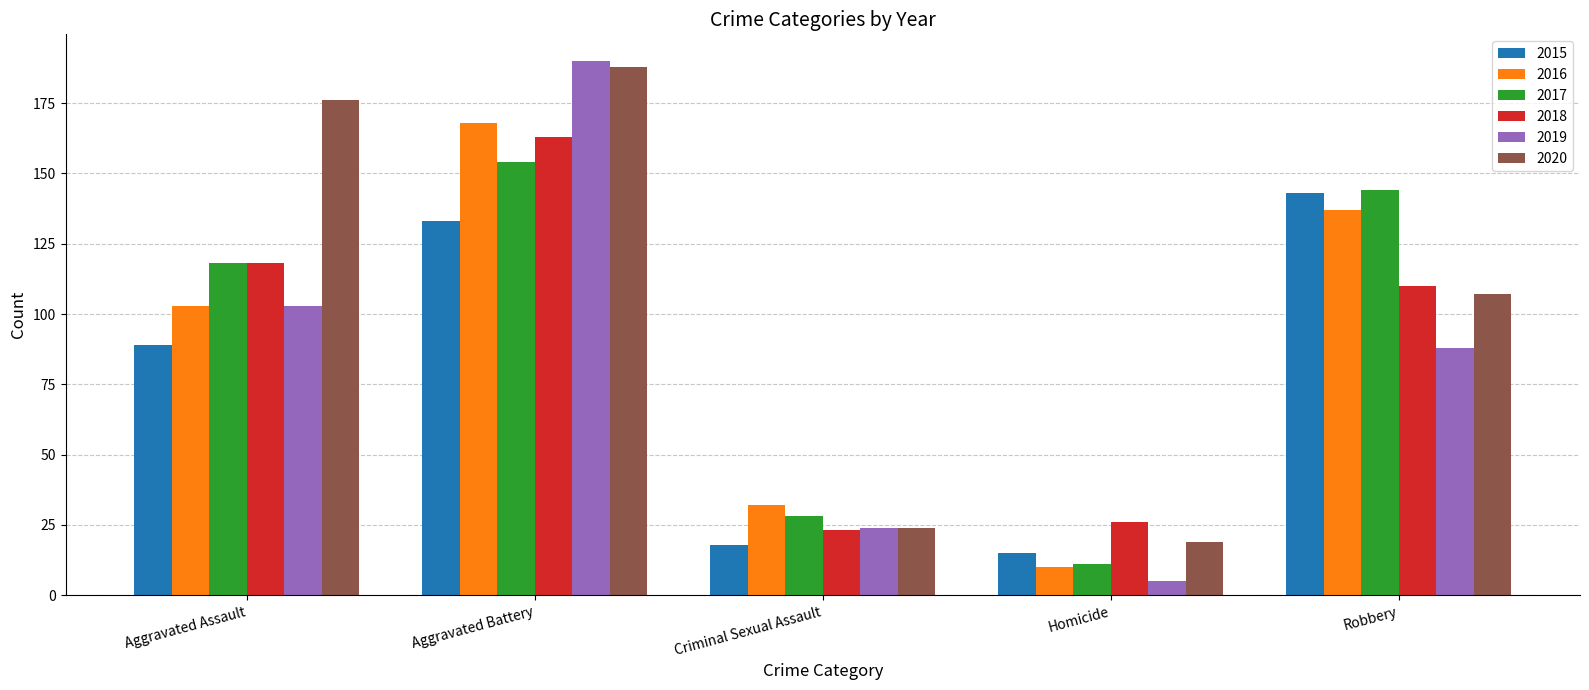

How many categories are shown in the chart?

5